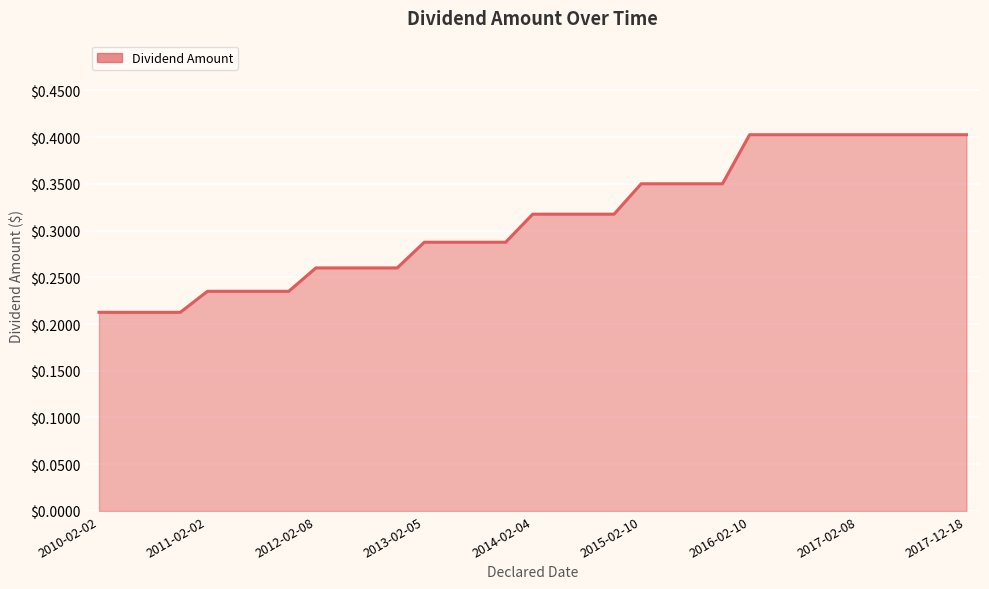

What is the maximum value shown in the chart?

0.4